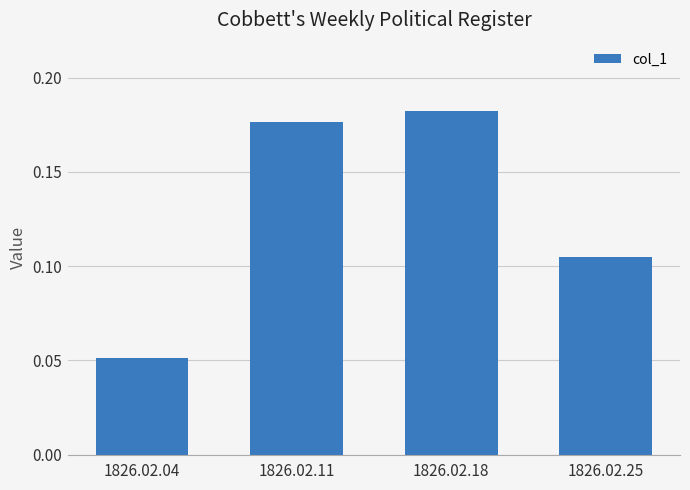

List the labels in order of value, largest first.

1826.02.18, 1826.02.11, 1826.02.25, 1826.02.04